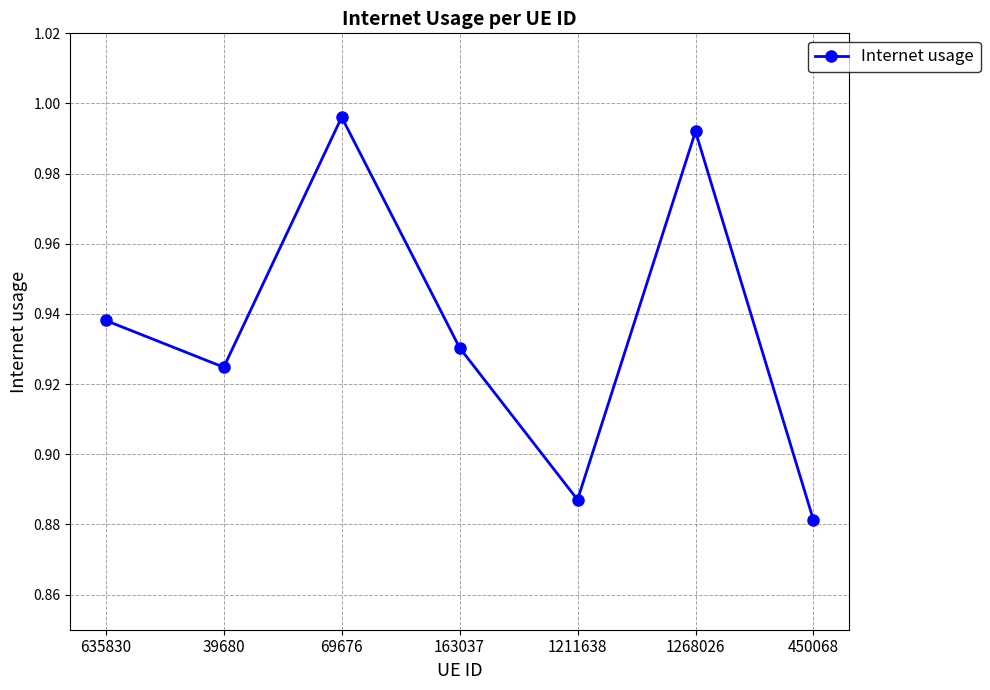

What is the label of the 4th point from the right?

163037